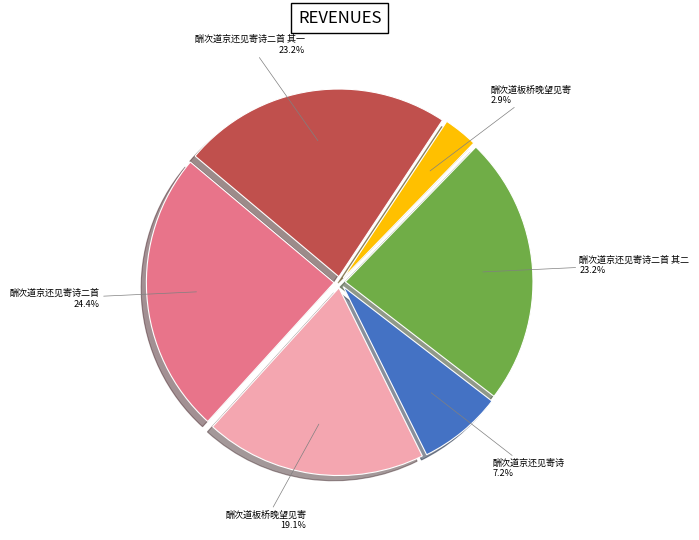

Is there any slice that represents more than half of the pie?

No